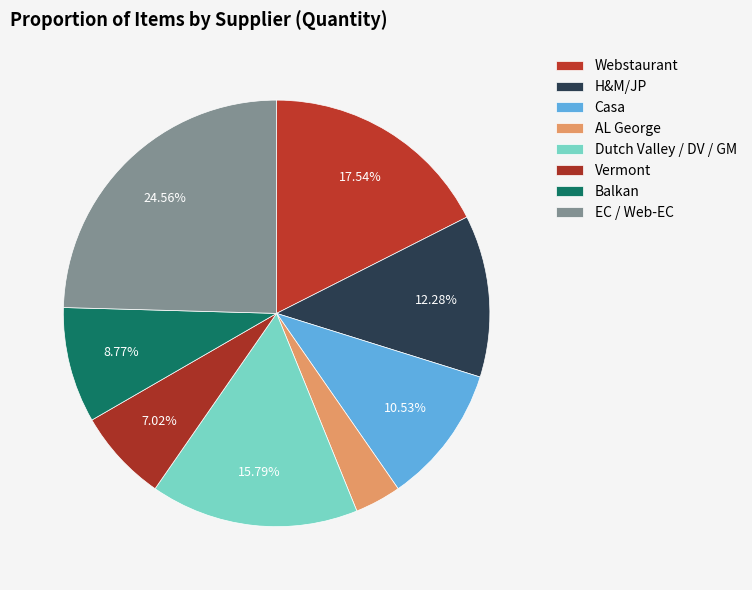

How many slices are in this pie chart?

8